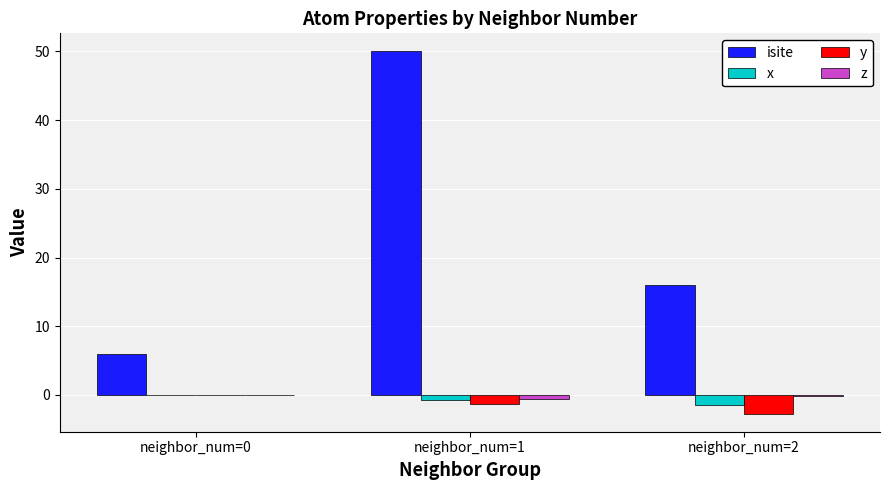

The value of y at neighbor_num=0 is 0.0. True or false?

True